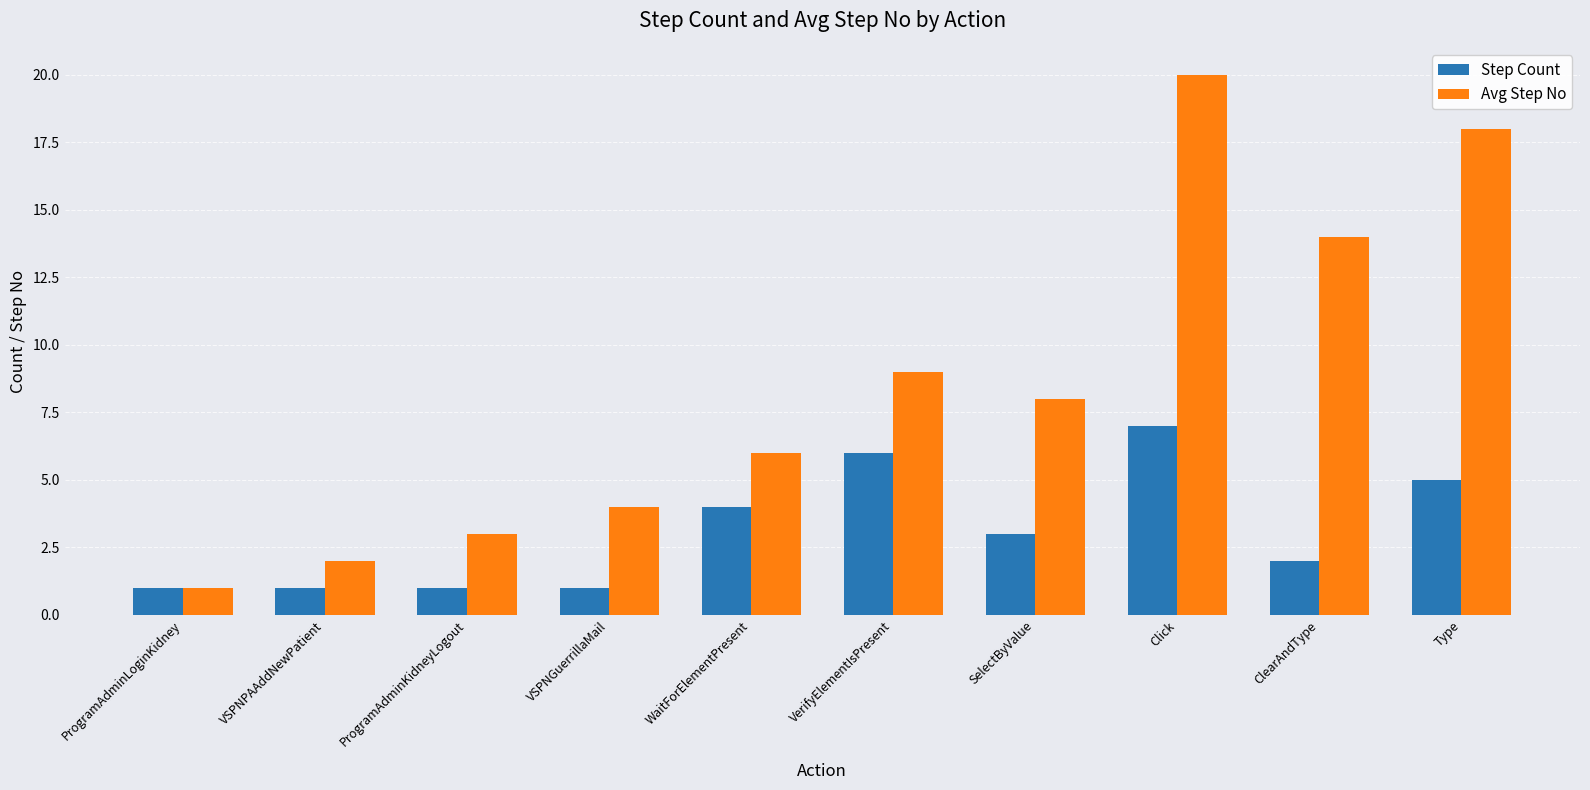

List the series in order of their peak value, highest first.

Avg Step No, Step Count